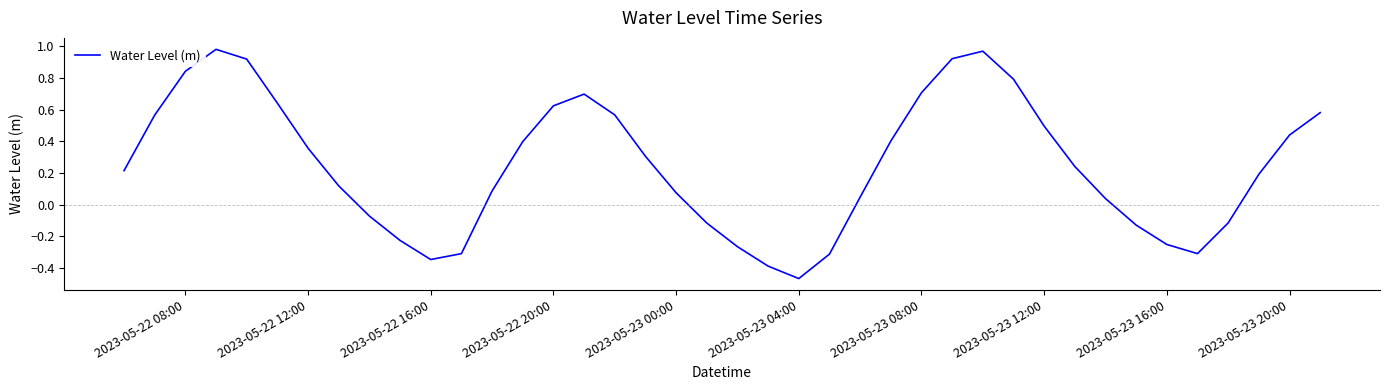

What is the difference between the maximum and minimum values?

1.4